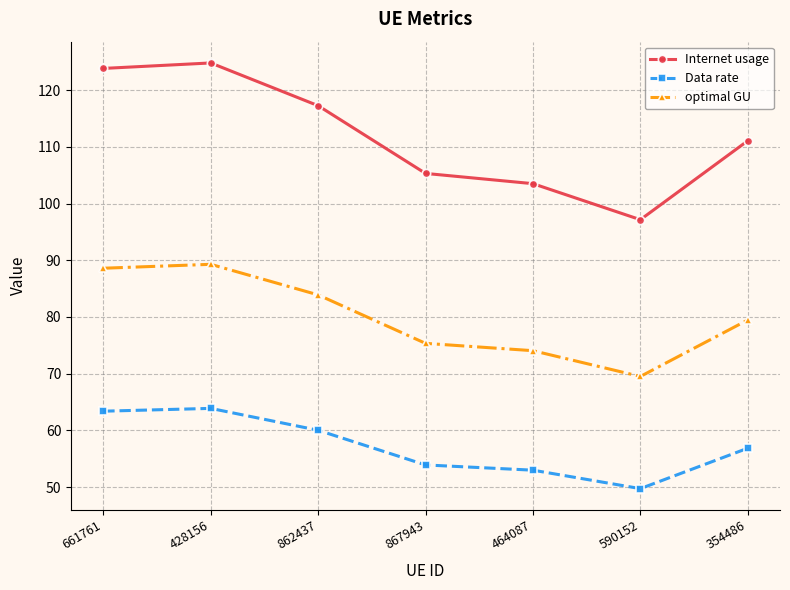

Which series changed the most between 862437 and 867943?

Internet usage